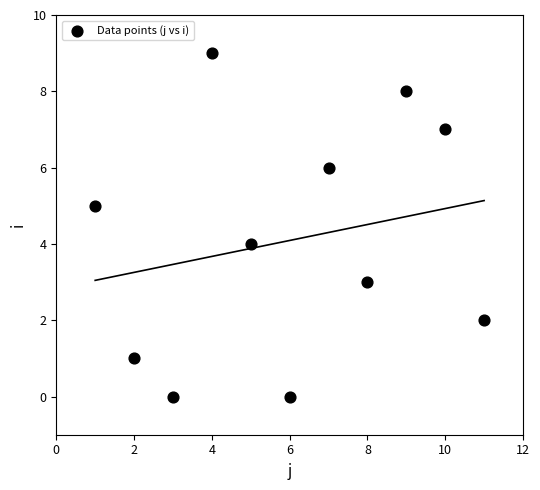

What is the average Y value?

4